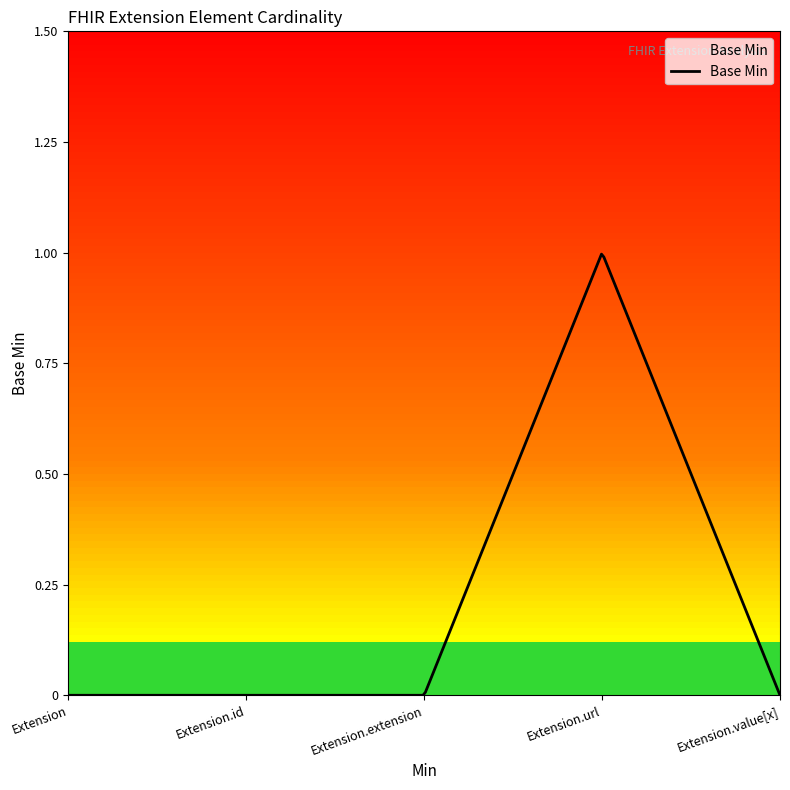

Reading left to right, what are all the values shown in this chart?

Extension=0	Extension.id=0	Extension.extension=0	Extension.url=1	Extension.value[x]=0